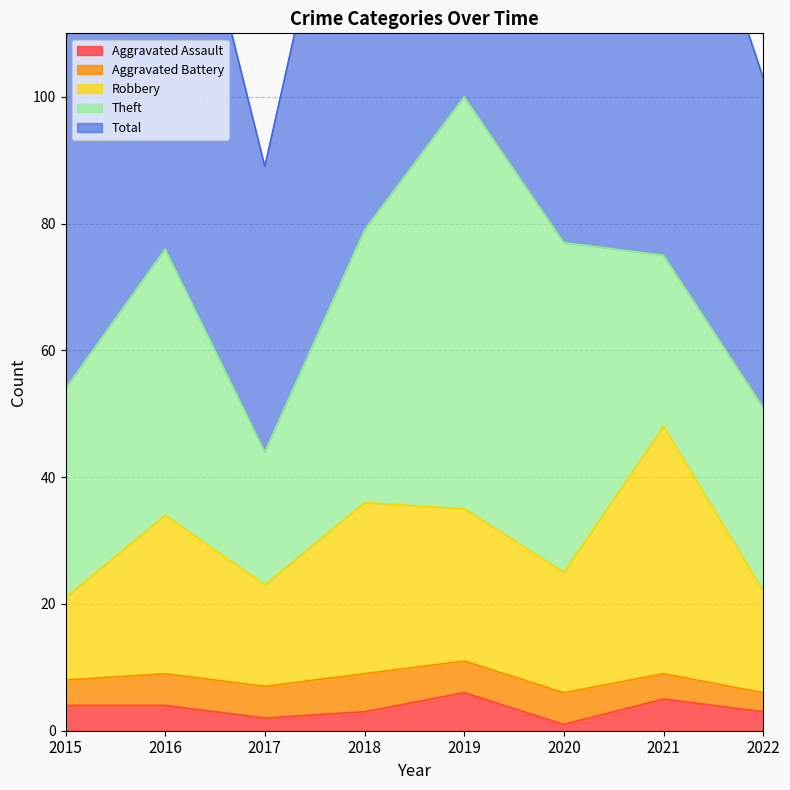

Is it true that Aggravated Assault equals 2 at 2019?

False